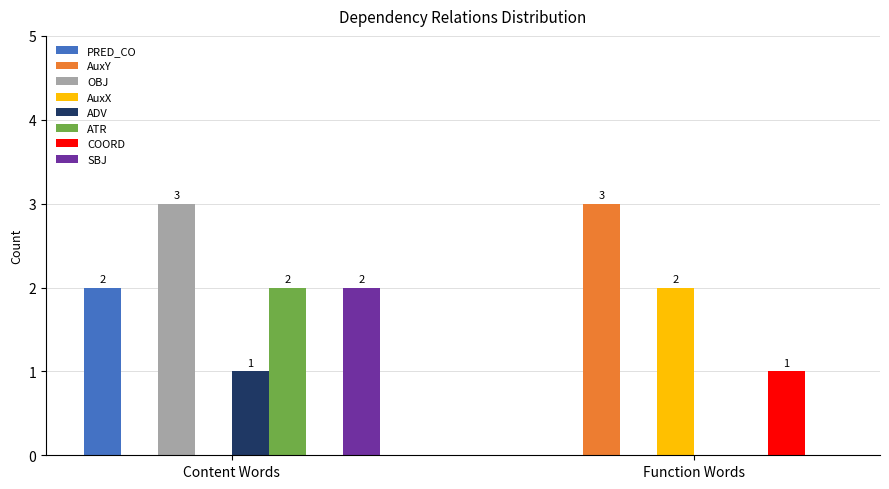

What is the total value across all series at Content Words?

10